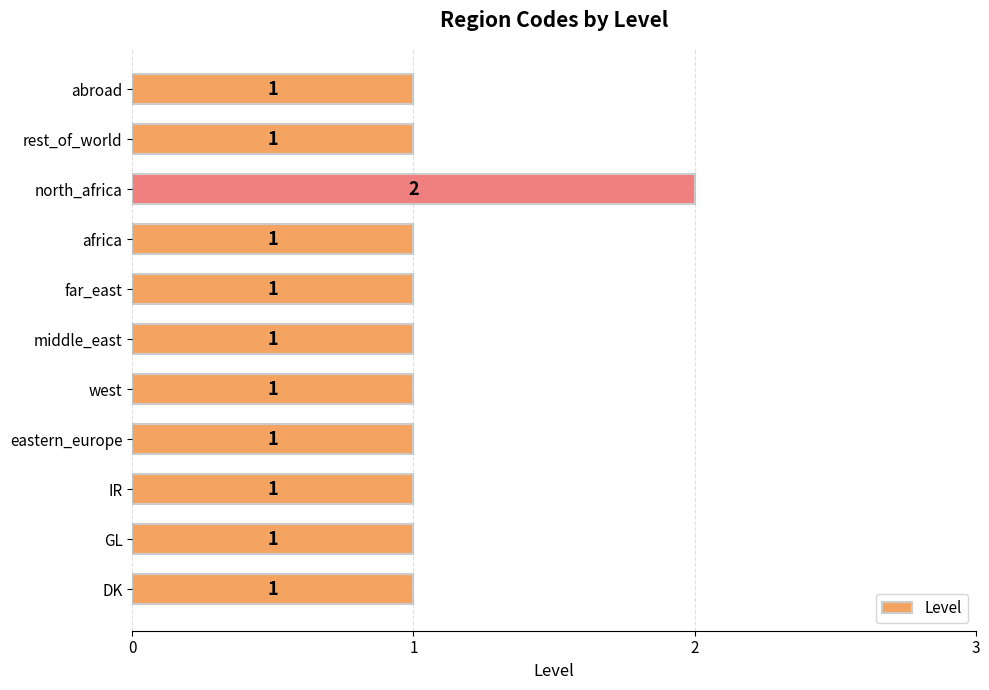

Count the values in the range 1 to 2.

11